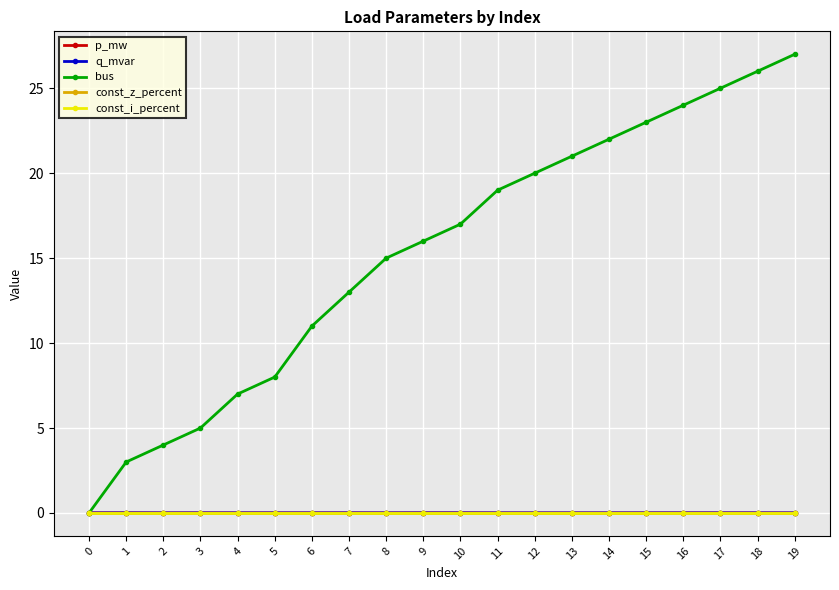

At which category is the sum across all series the highest?

19